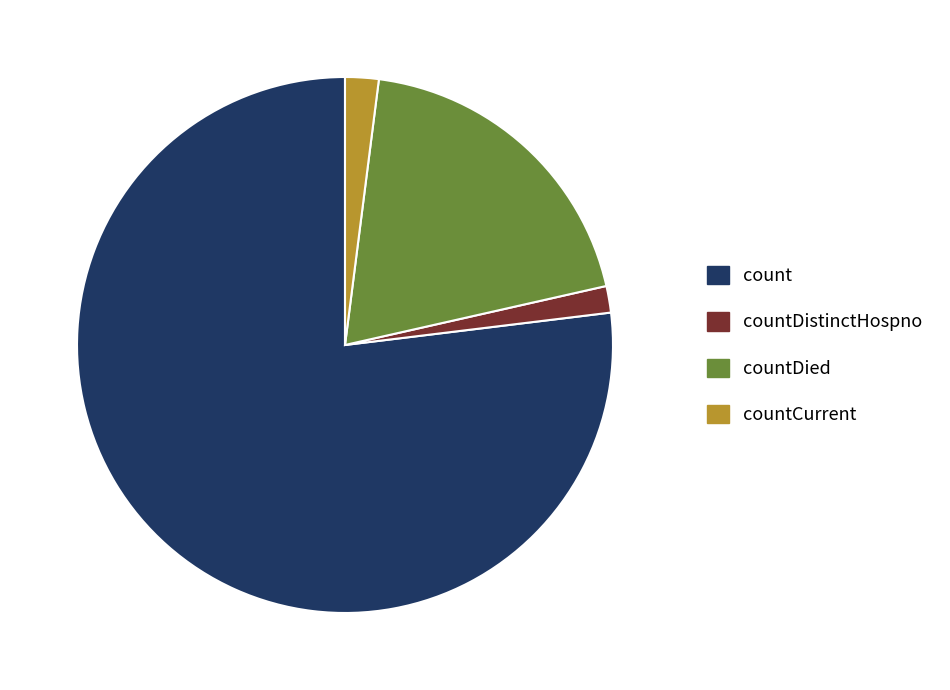

Is there a majority slice in this chart?

Yes